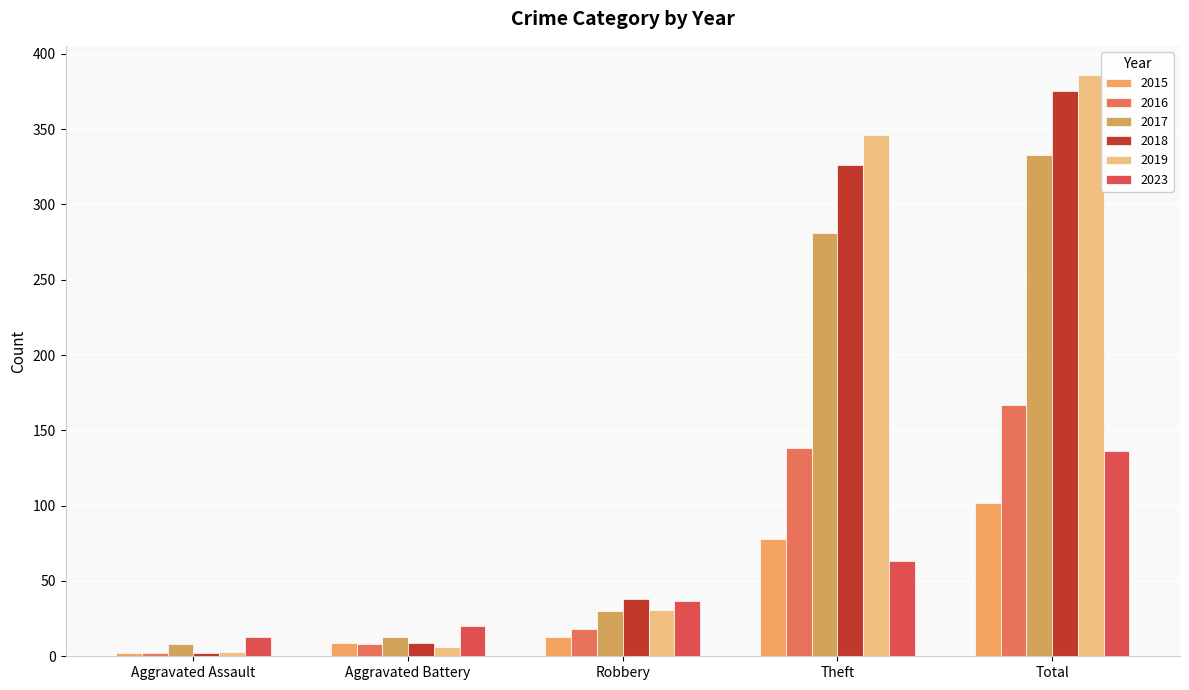

What are all the series names shown in the legend?

2015, 2016, 2017, 2018, 2019, 2023